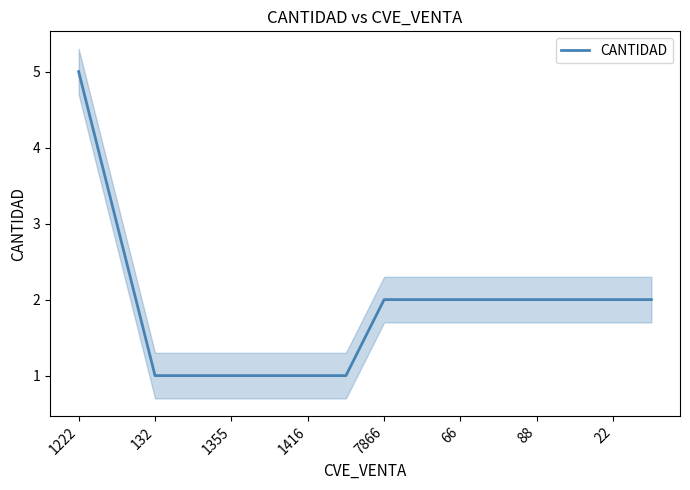

Reading right to left, what are all the values shown in this chart?

2	2	2	2	2	2	2	2	1	1	1	1	1	1	3	5